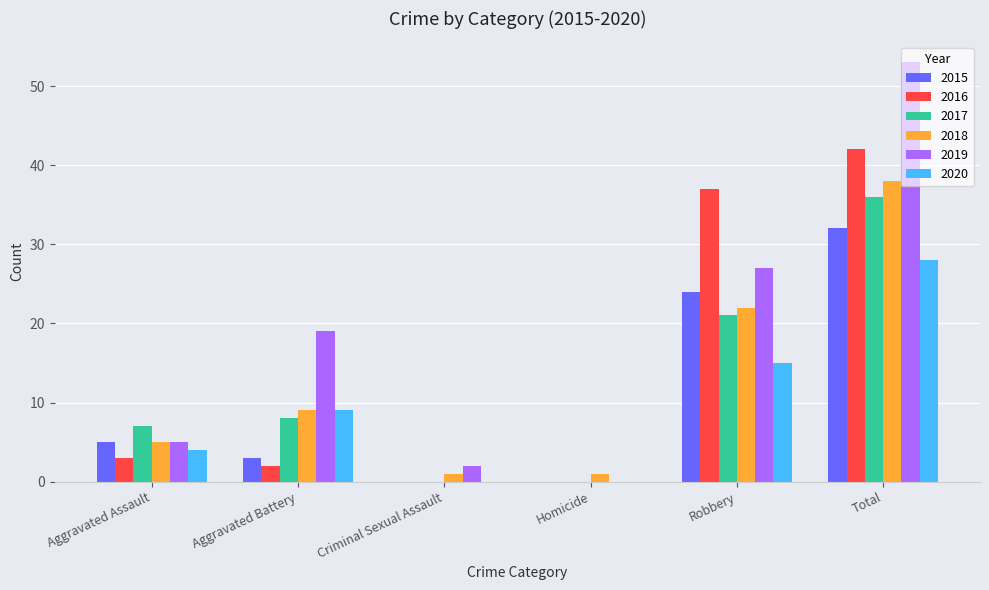

Which series has the largest total across all categories?

2019